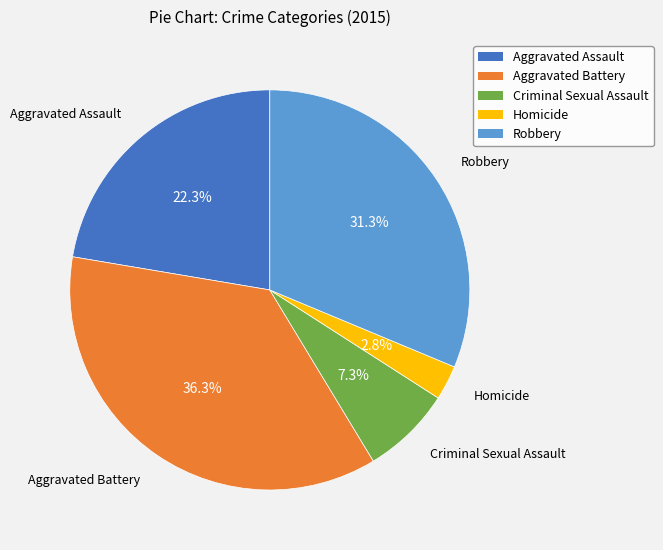

Does Aggravated Battery represent more than half of the total?

No